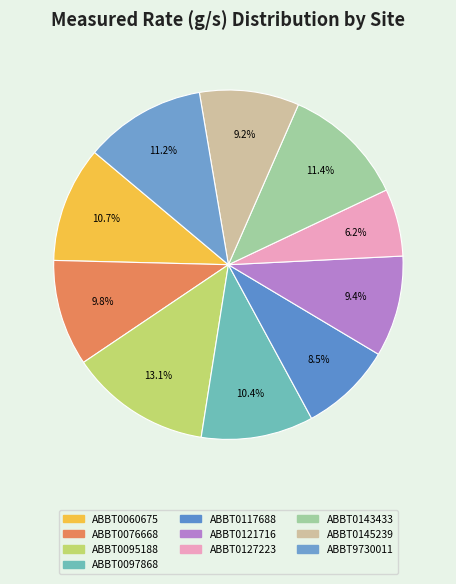

True or false: ABBT0095188 accounts for 4% of the total.

False